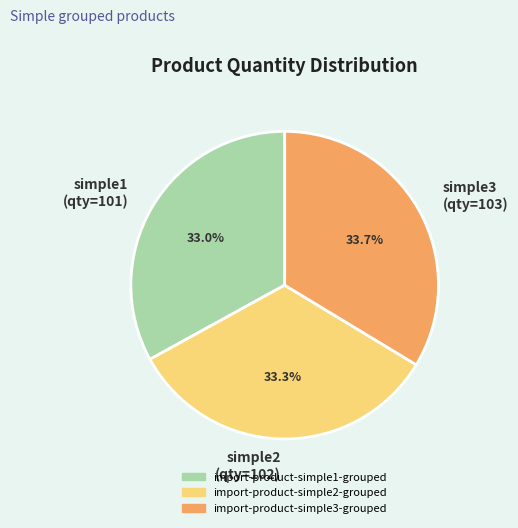

How many slices are in this pie chart?

3